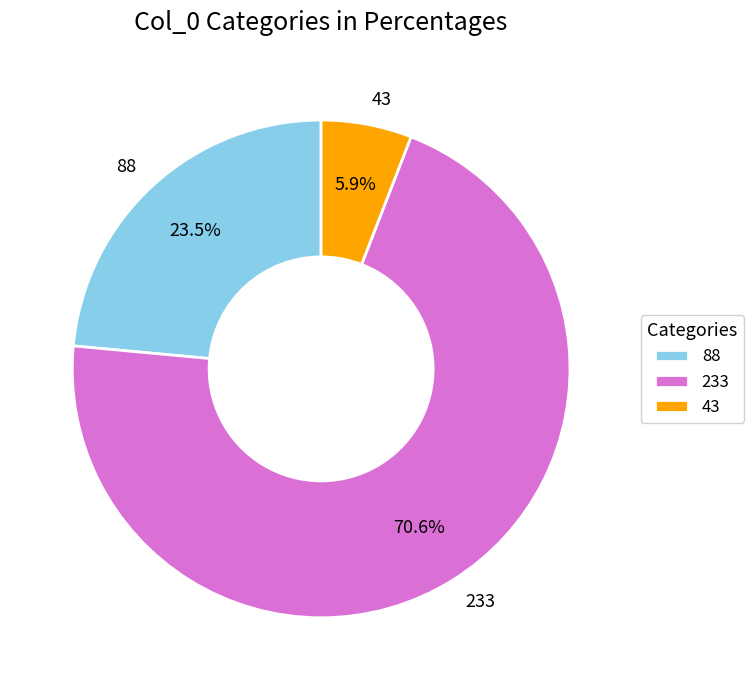

To the nearest percent, what is the combined percentage of 43 and 88?

29%